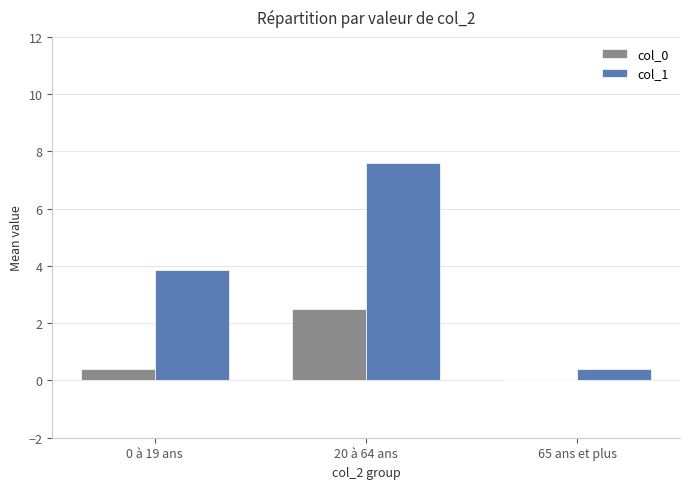

The value of col_0 at 20 à 64 ans is 0.9. True or false?

False